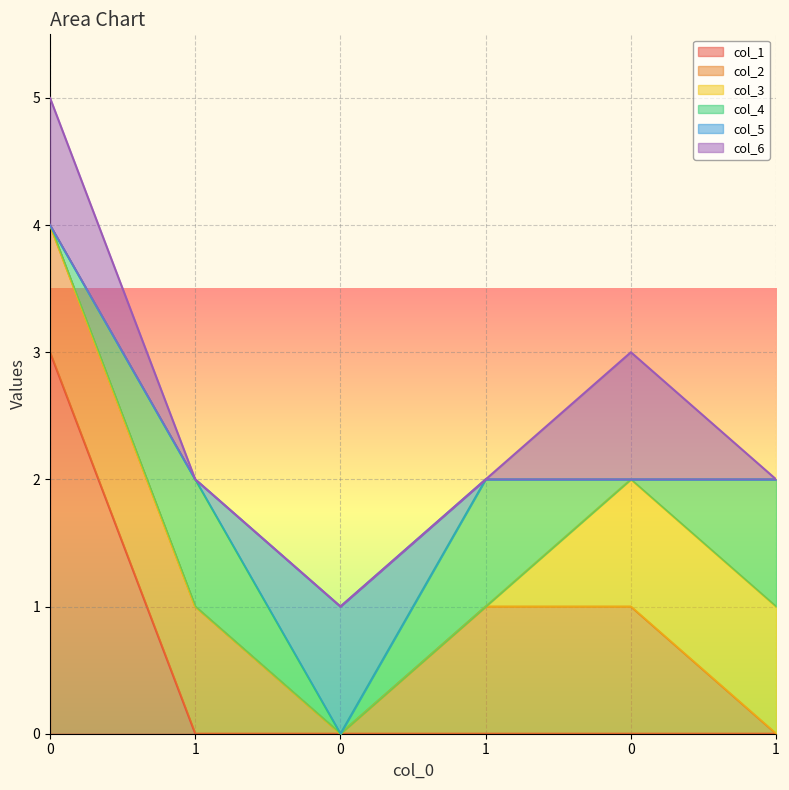

True or false: col_4 and col_6 cross at least once.

True